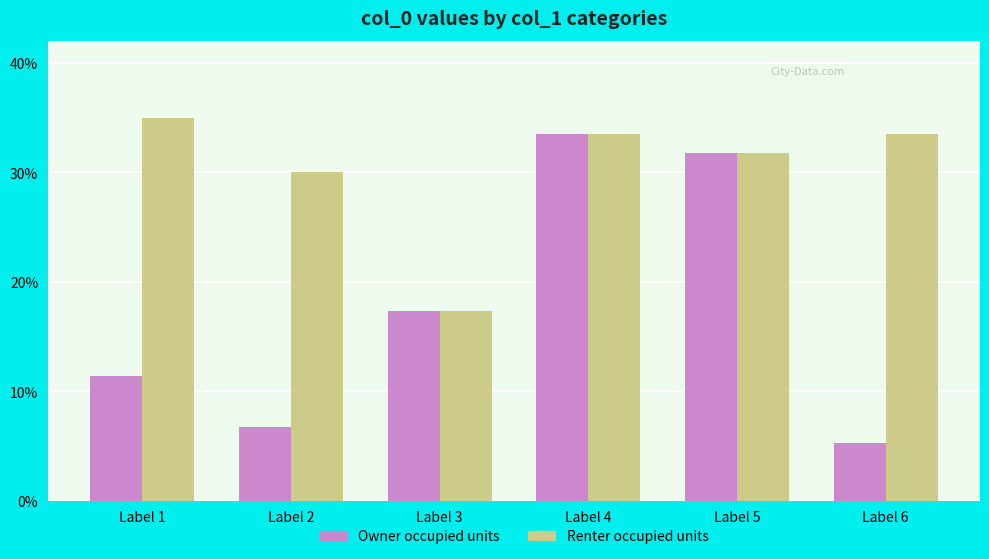

Count the number of categories in the chart.

6